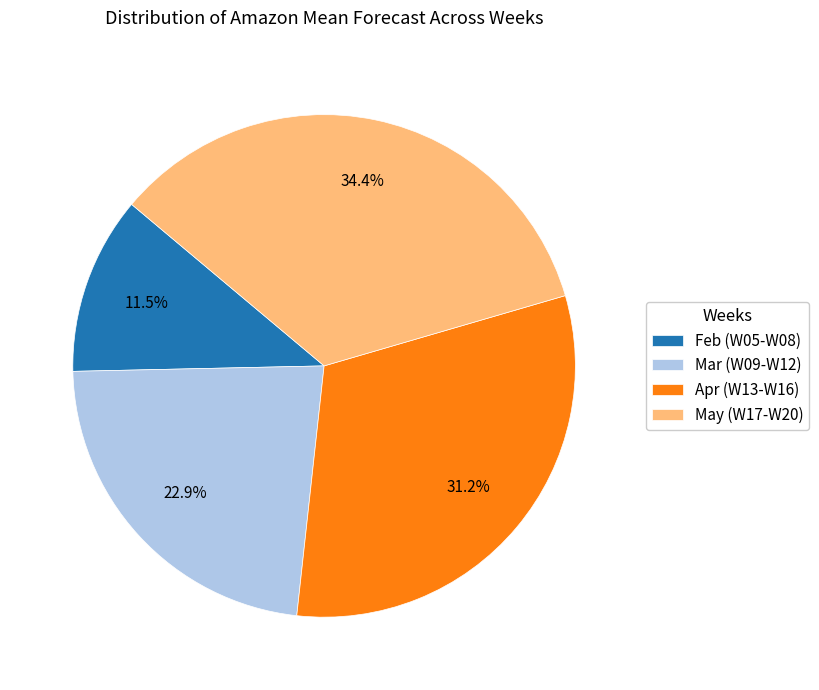

Is the sum of Feb (W05-W08) and Apr (W13-W16) greater than half?

No